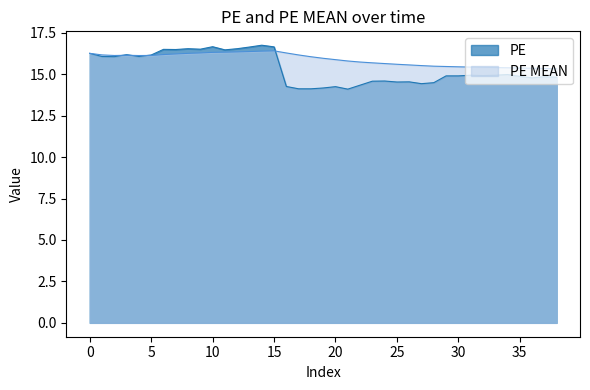

What is the greatest value displayed?

16.8